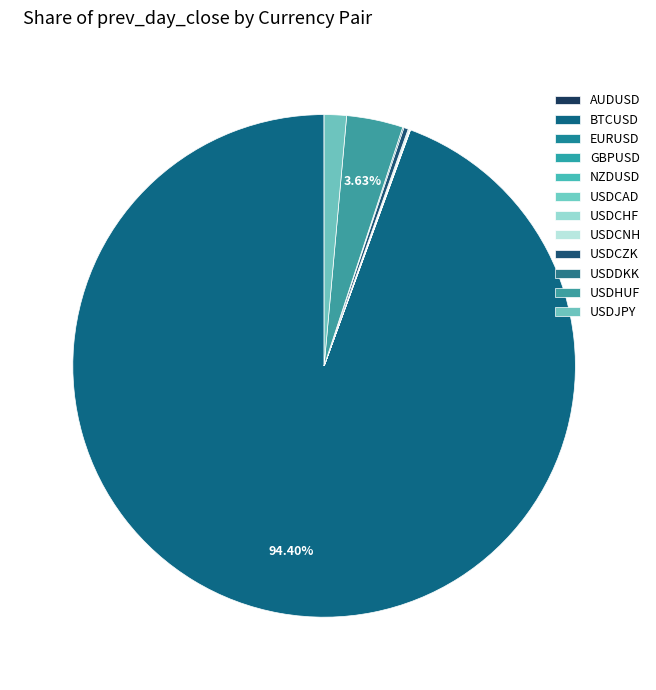

What is the change in value from USDHUF to USDJPY?

-171.4